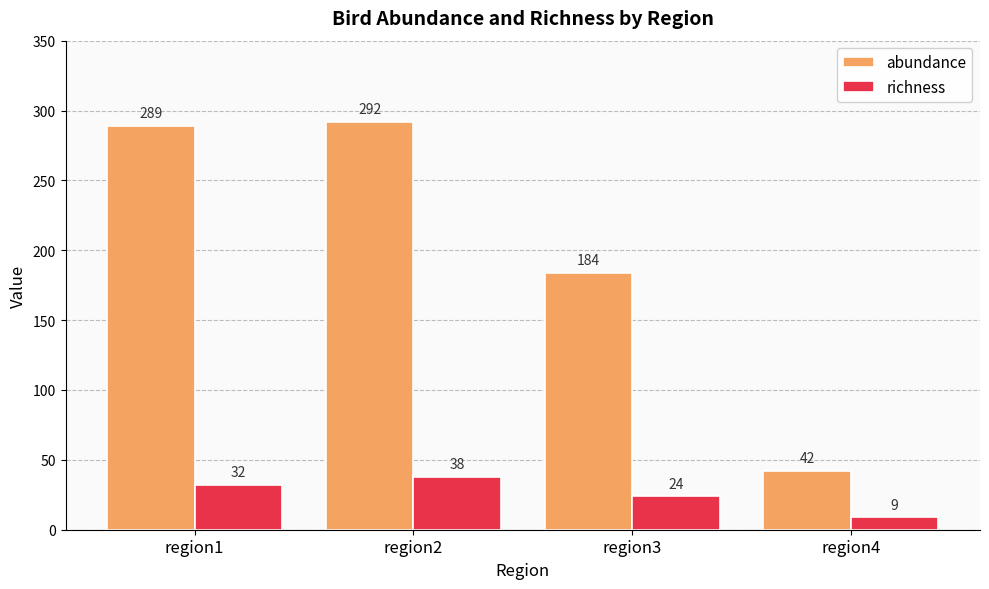

The value of abundance at region3 is 184. True or false?

True